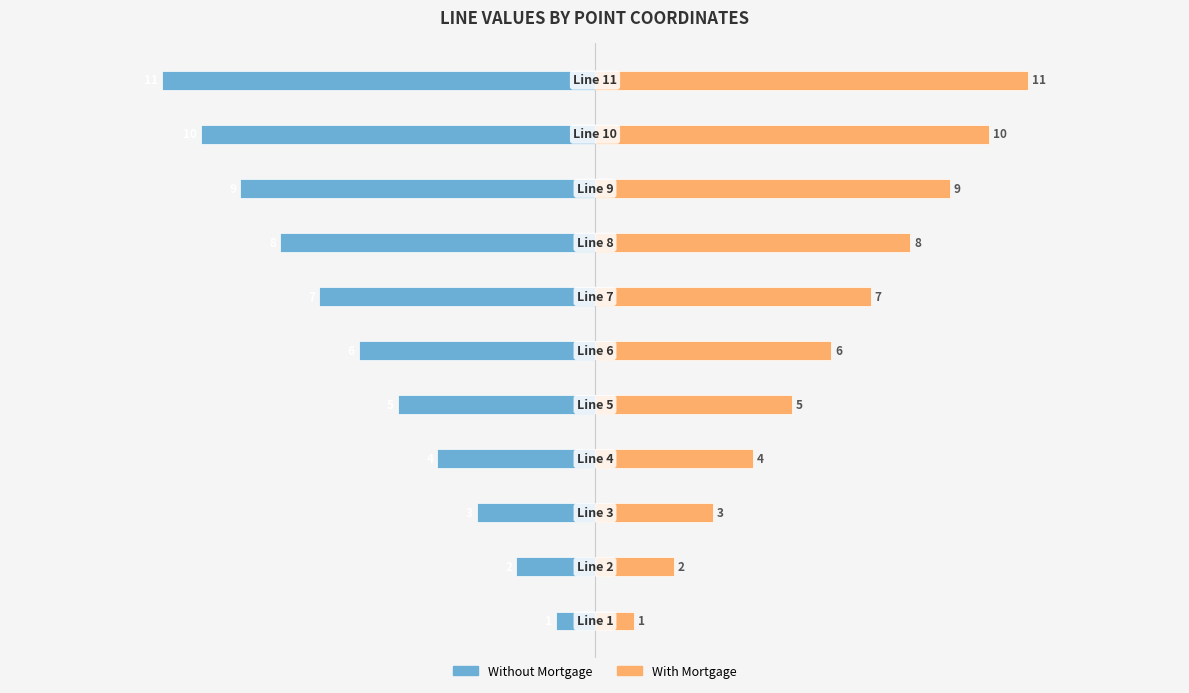

Count the Without Mortgage values in the range -9 to -3.

7